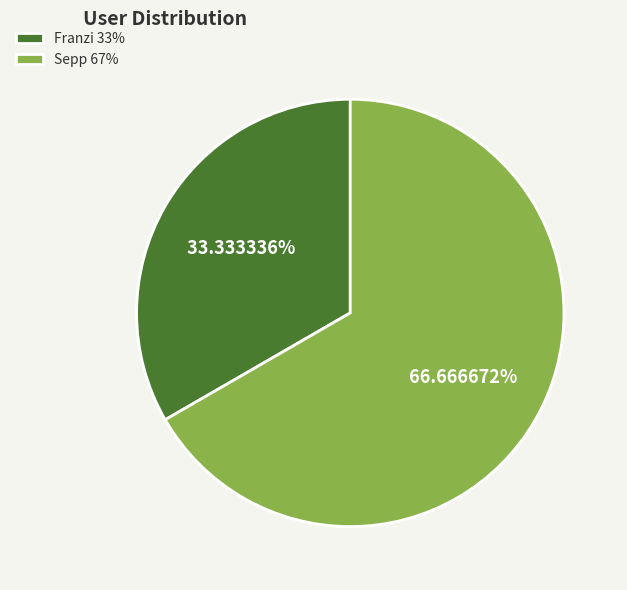

Do Franzi and Sepp together represent more than half of the pie?

Yes